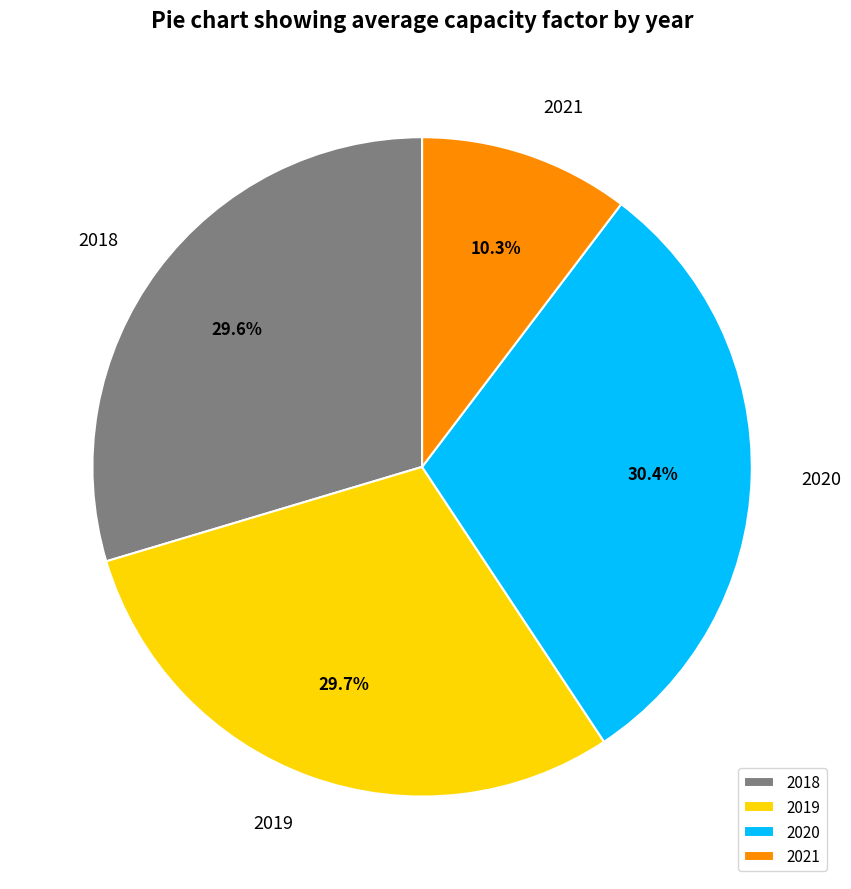

To the nearest percent, what is the average slice percentage?

25%